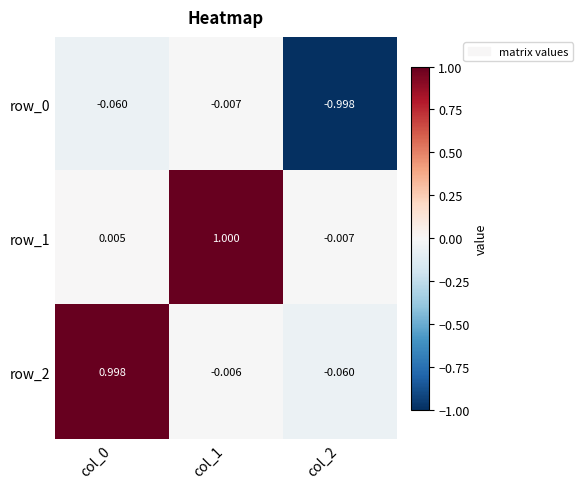

How many data points in row_2 are above 0?

1